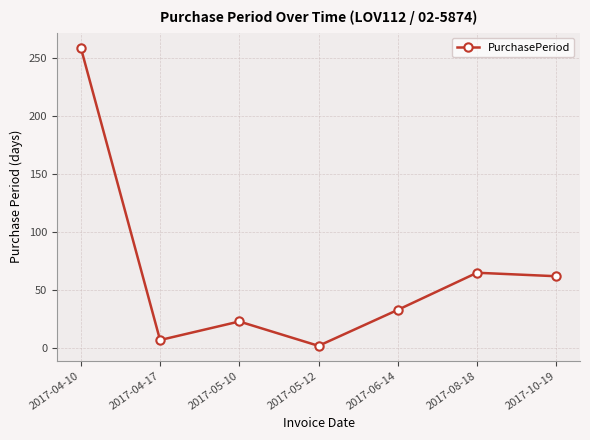

Where does the data first go above 33?

2017-04-10